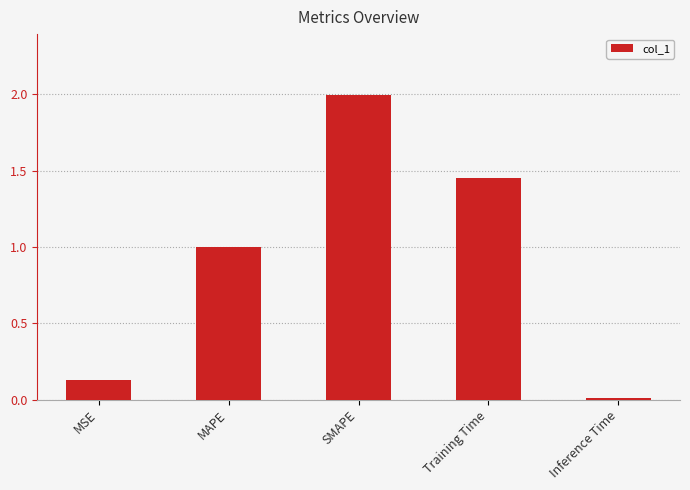

What is the maximum value shown in the chart?

2.0